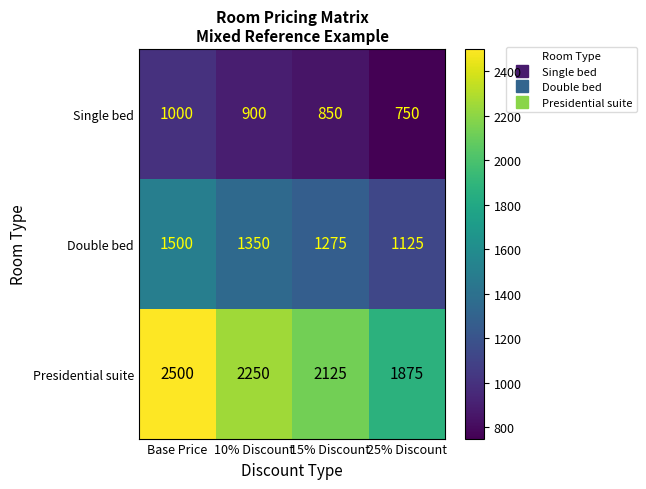

What is the spread (max minus min) of values at 25% Discount?

1125